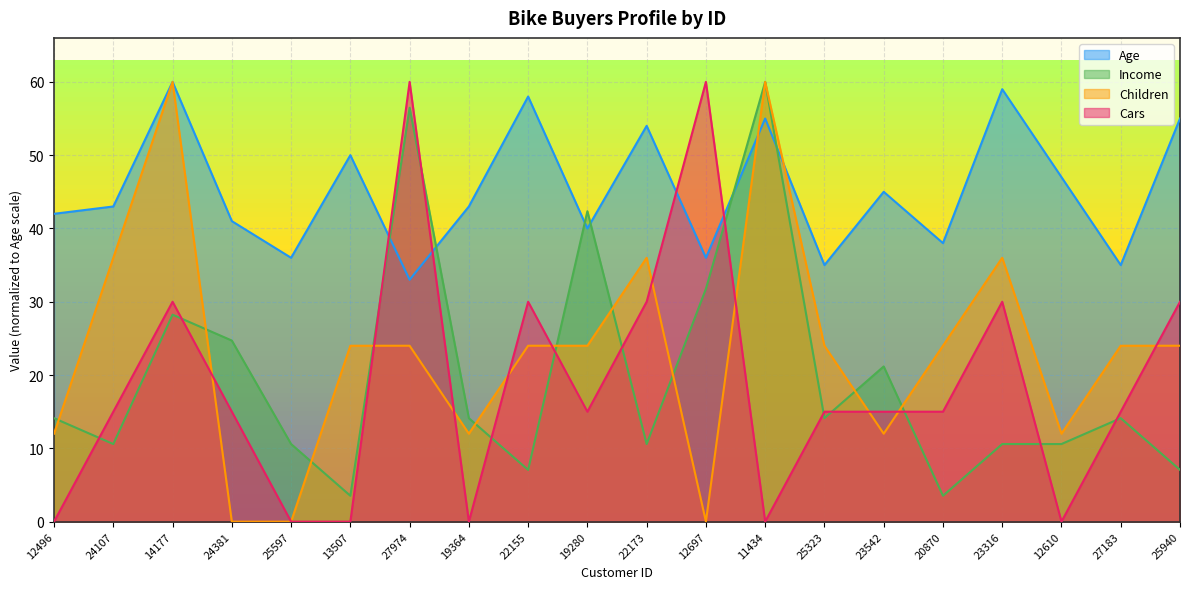

Between which two adjacent categories do Cars and Age first intersect?

13507 and 27974